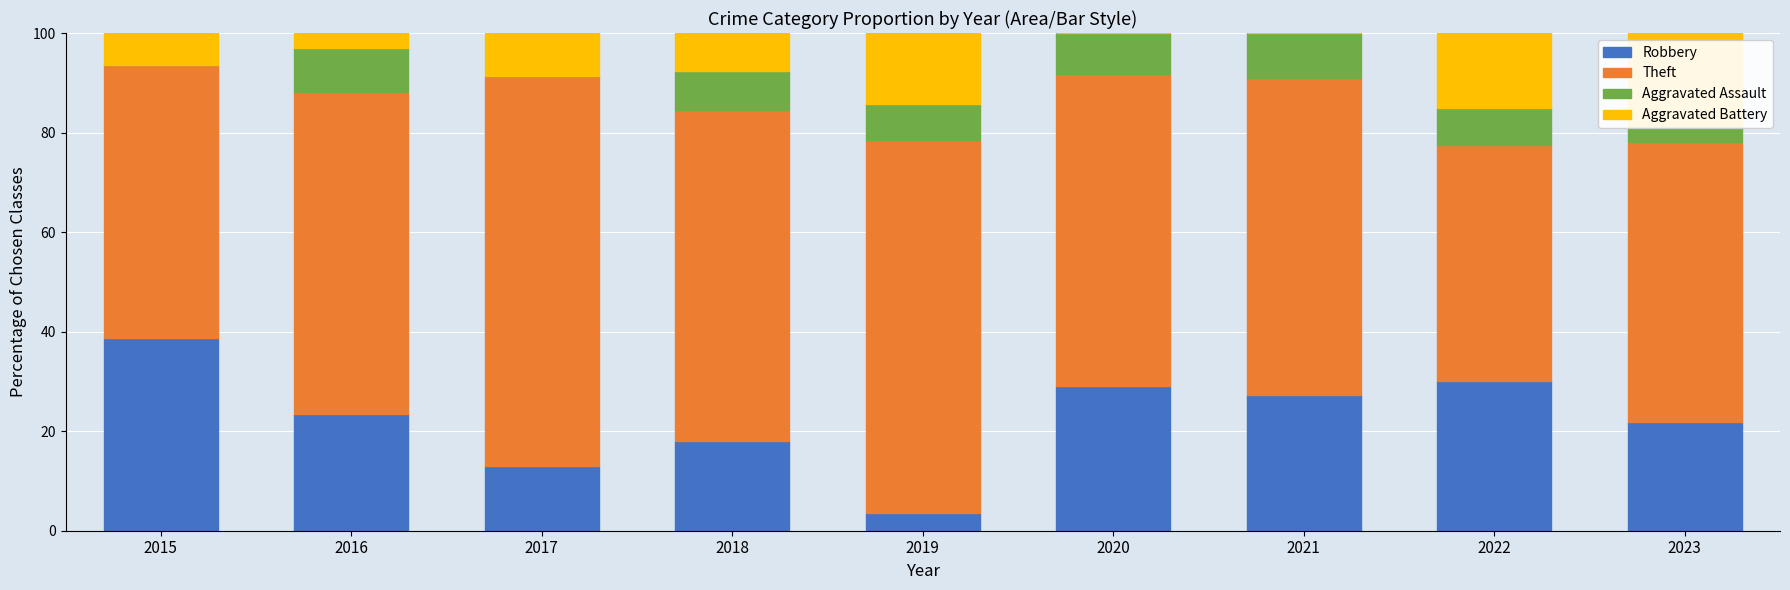

Count the number of data series in this chart.

4